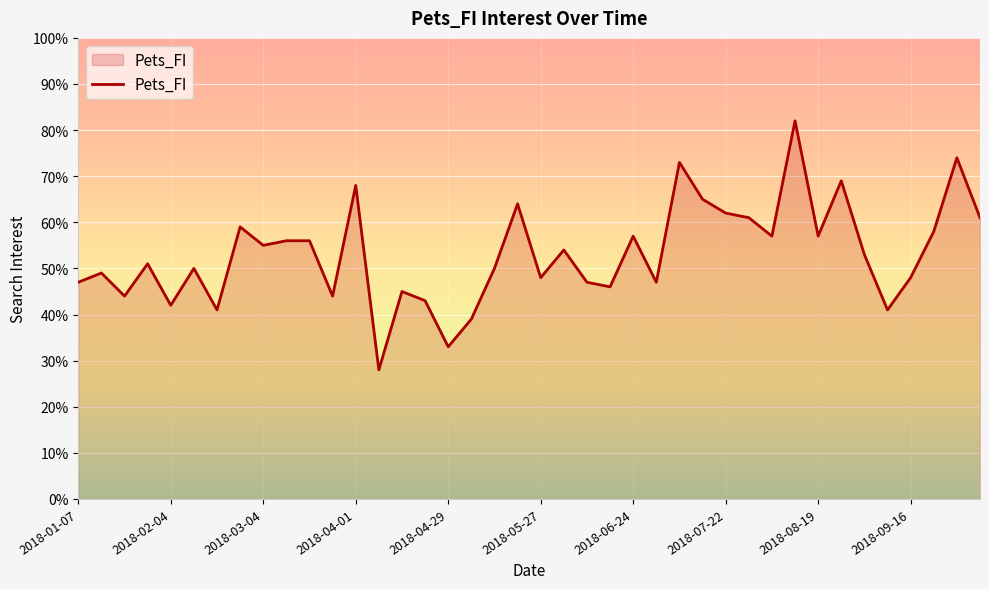

What is the difference between the maximum and minimum values?

54